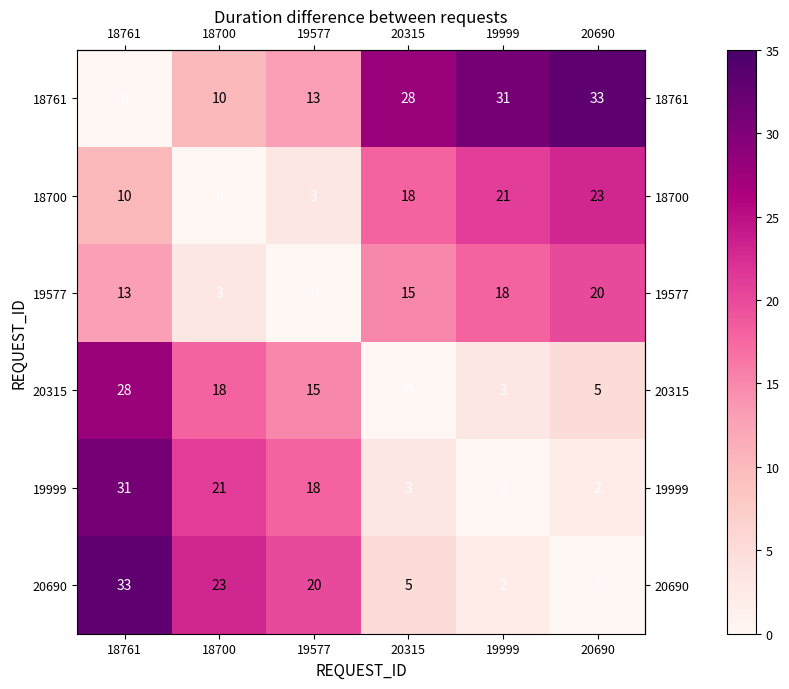

True or false: 20690 has a value of 16 at 20690.

False